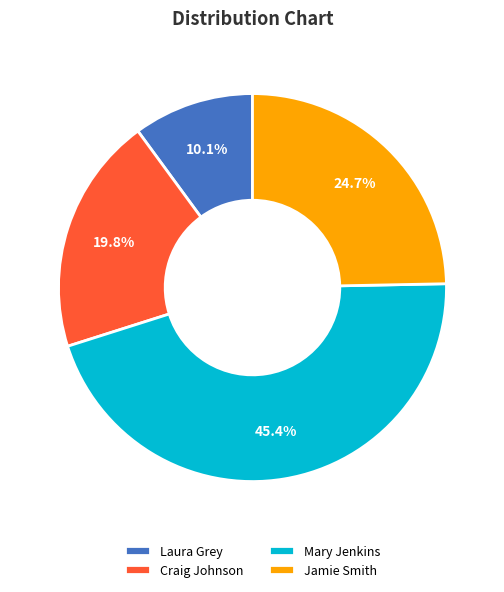

Between Jamie Smith and Mary Jenkins, which is larger?

Mary Jenkins